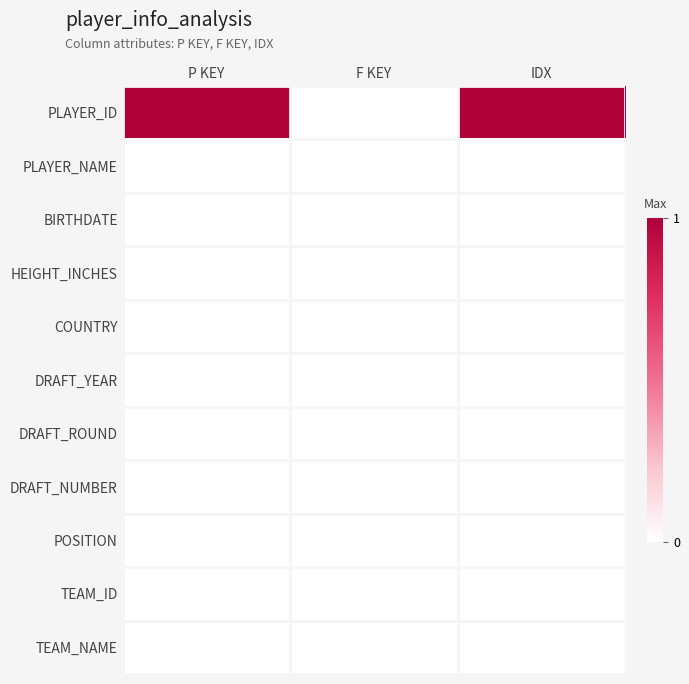

What is the maximum value shown in the chart?

1